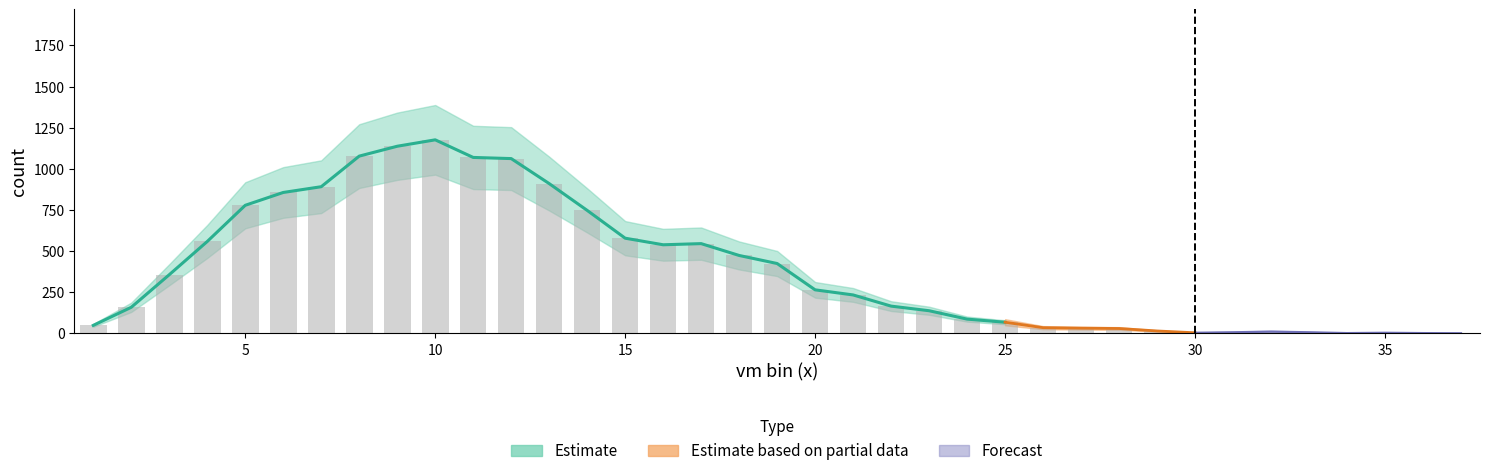

The value of value at 9 is 0.5. True or false?

False